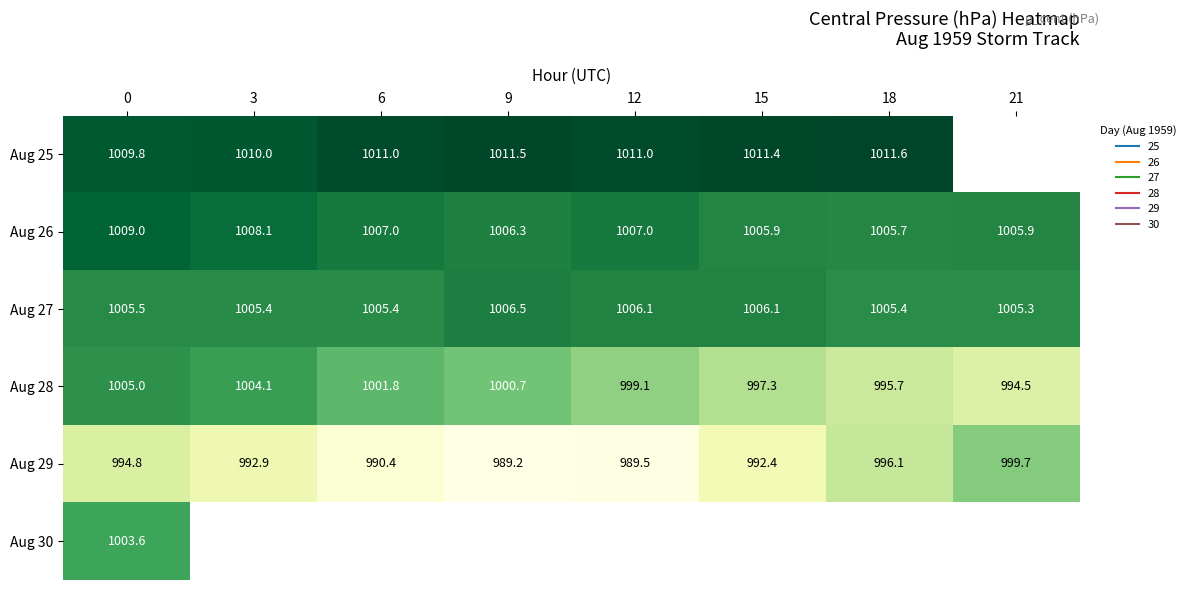

Between 18 and 21, which series saw the biggest shift?

Aug 29